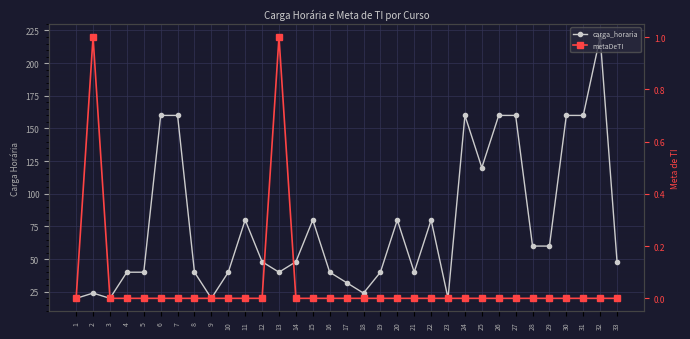

What is the highest value of the metaDeTI series?

1